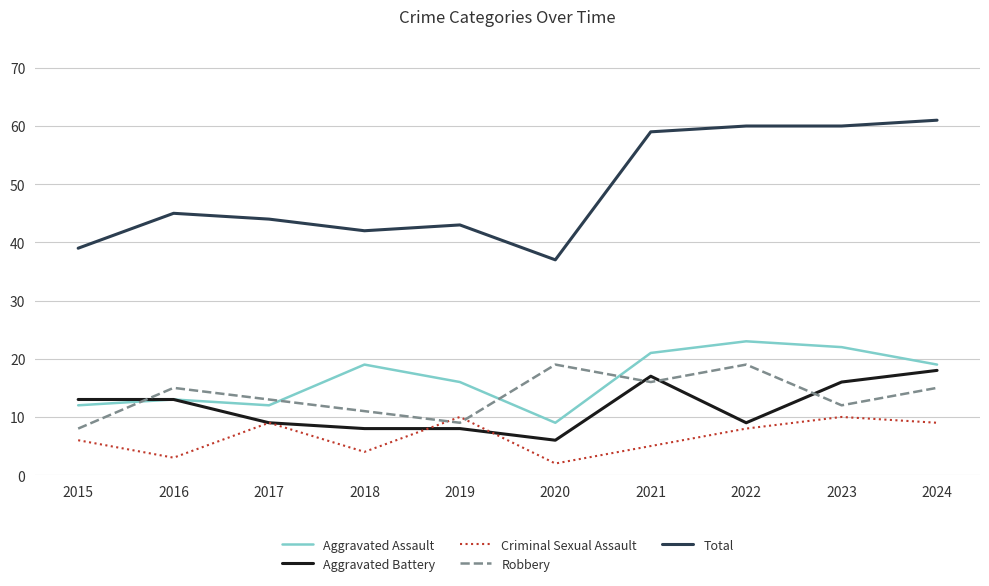

The Robbery series shows 13 at 2017. True or false?

True